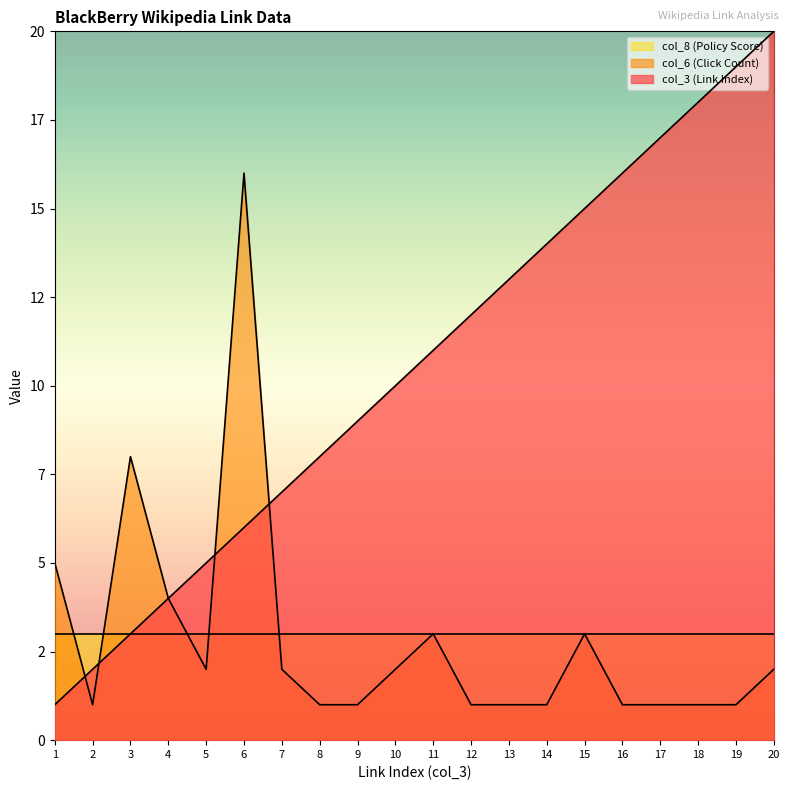

How many interior local valleys does the col_6 (Click Count) series have?

2